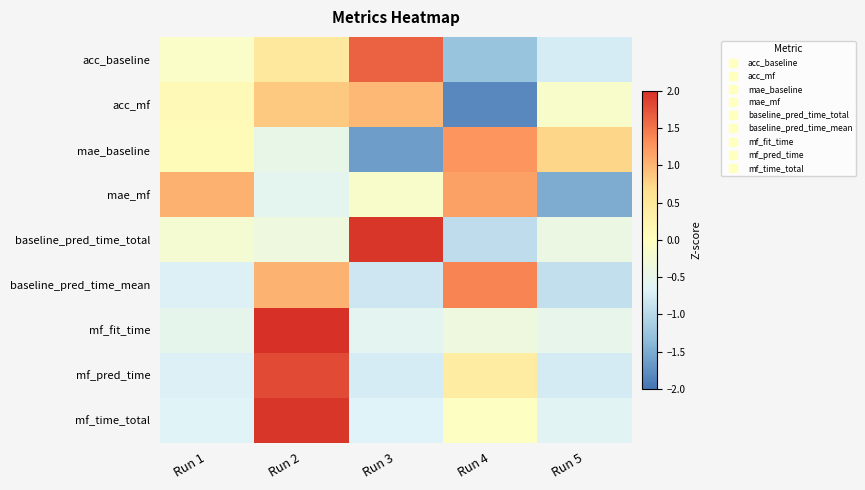

Reading left to right, list all the values displayed in this chart.

acc_baseline: Run 1=-0.1	Run 2=0.5	Run 3=1.6	Run 4=-1.3	Run 5=-0.7
acc_mf: Run 1=0.1	Run 2=0.9	Run 3=1.0	Run 4=-1.8	Run 5=-0.1
mae_baseline: Run 1=0.1	Run 2=-0.5	Run 3=-1.6	Run 4=1.3	Run 5=0.7
mae_mf: Run 1=1.0	Run 2=-0.6	Run 3=-0.1	Run 4=1.2	Run 5=-1.5
baseline_pred_time_total: Run 1=-0.2	Run 2=-0.4	Run 3=1.9	Run 4=-0.9	Run 5=-0.4
baseline_pred_time_mean: Run 1=-0.7	Run 2=1.0	Run 3=-0.8	Run 4=1.4	Run 5=-0.9
mf_fit_time: Run 1=-0.5	Run 2=2.0	Run 3=-0.6	Run 4=-0.4	Run 5=-0.5
mf_pred_time: Run 1=-0.7	Run 2=1.8	Run 3=-0.7	Run 4=0.4	Run 5=-0.8
mf_time_total: Run 1=-0.6	Run 2=1.9	Run 3=-0.7	Run 4=-0.0	Run 5=-0.6